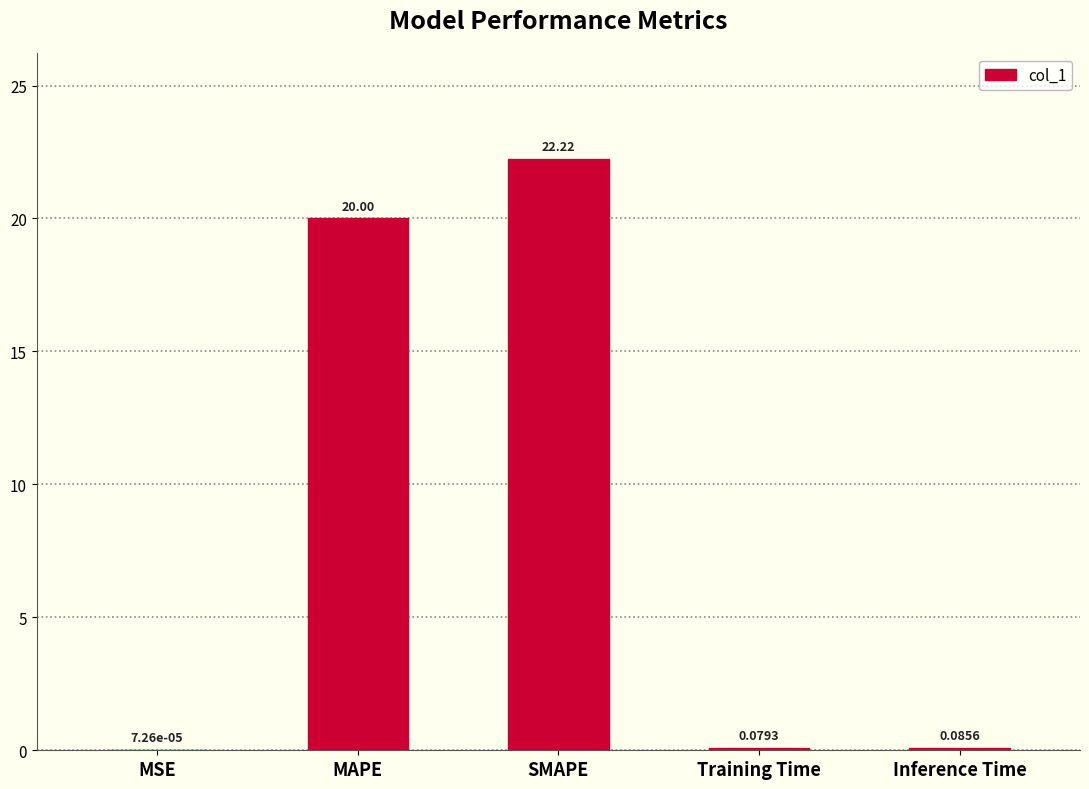

Where is the data nearest to the value 11?

MAPE